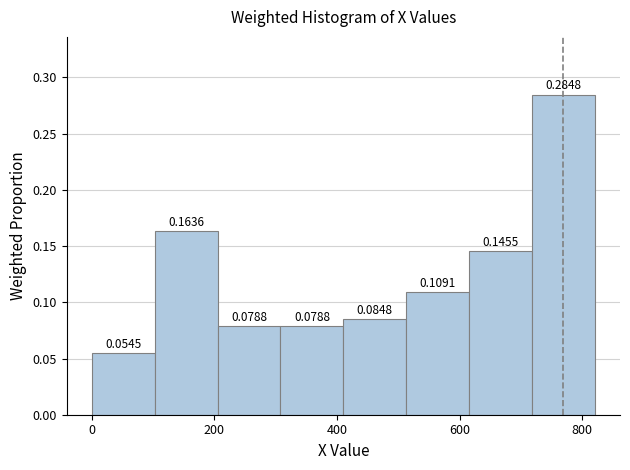

How tall is the bar that spans 720 to 820 on the x-axis? The bar edges are not printed on the chart, so give them approximately, as read against the axis.

0.2848